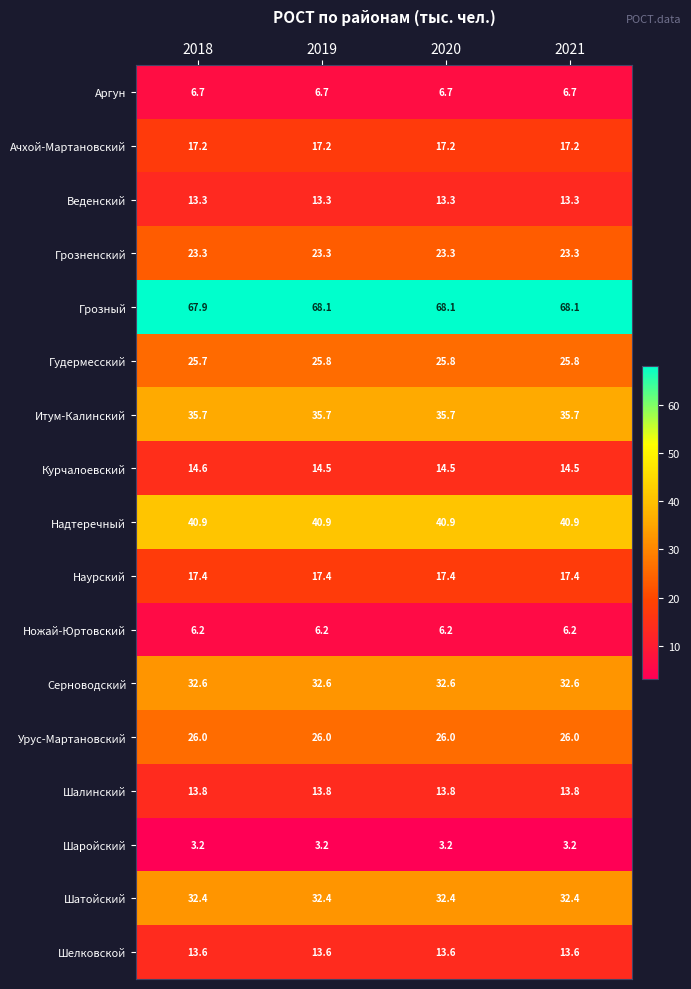

The value of Веденский at 2018 is 13.3. True or false?

True